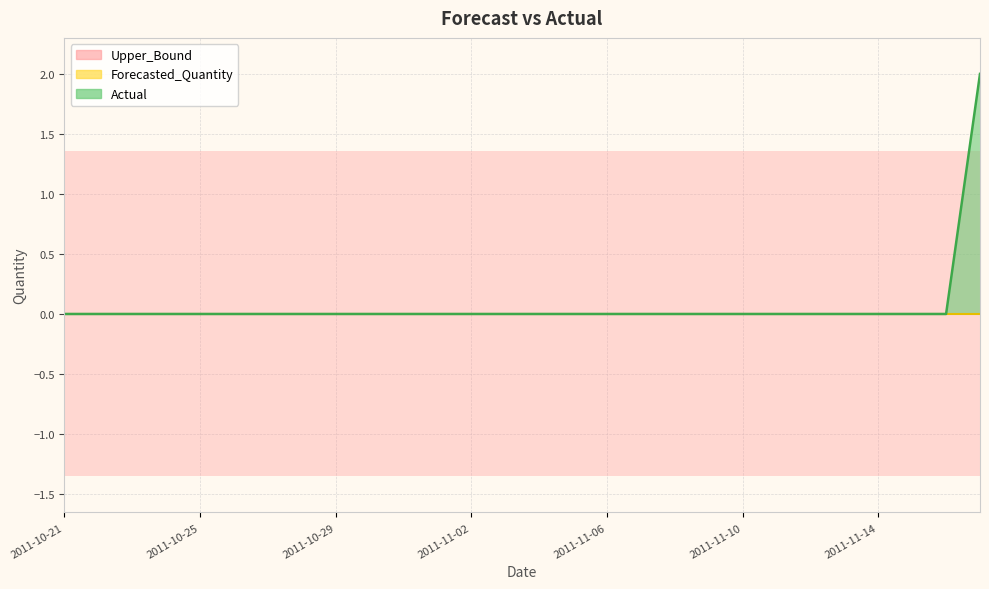

Where is Actual nearest to the value 1?

2011-10-21